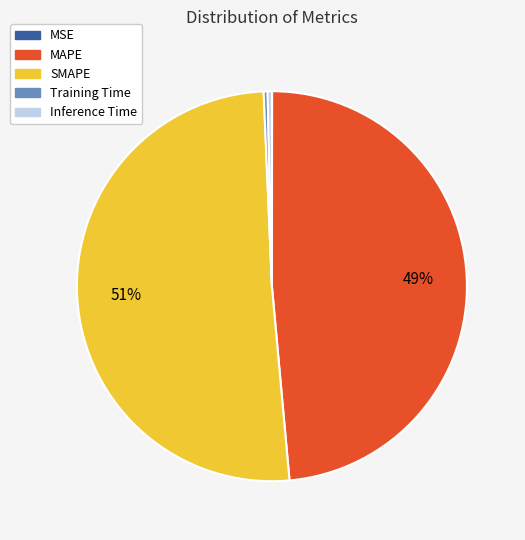

Between SMAPE and Inference Time, which is larger?

SMAPE